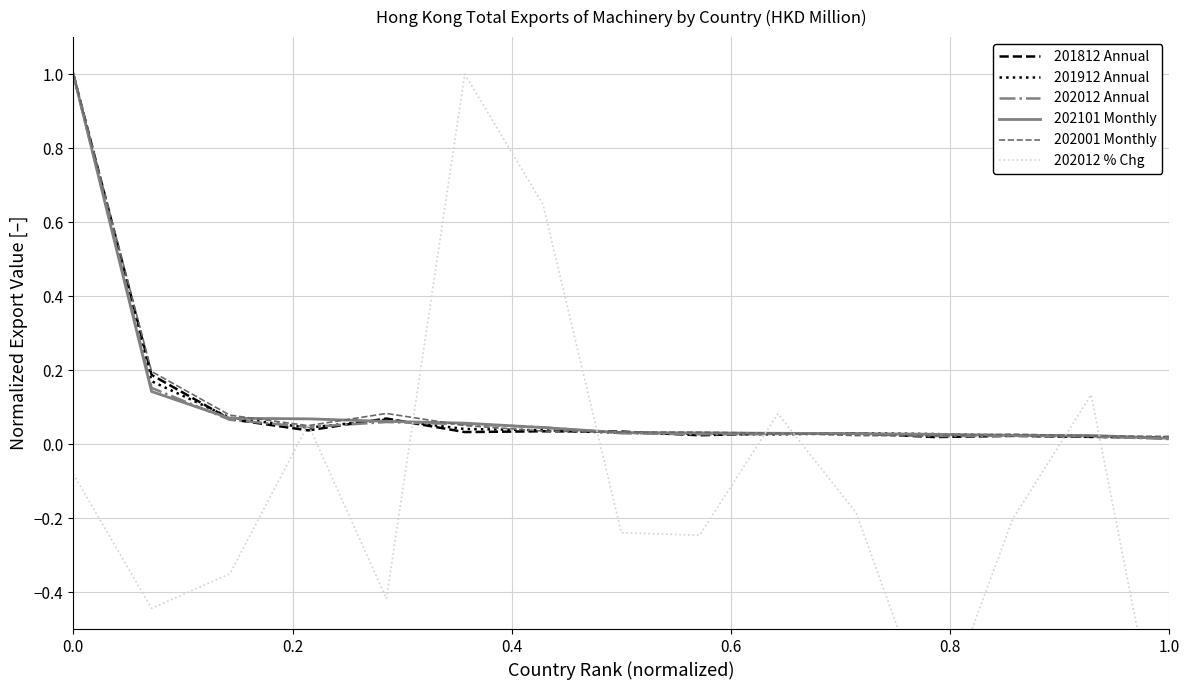

What is the highest value of the 202001 Monthly series?

1.0